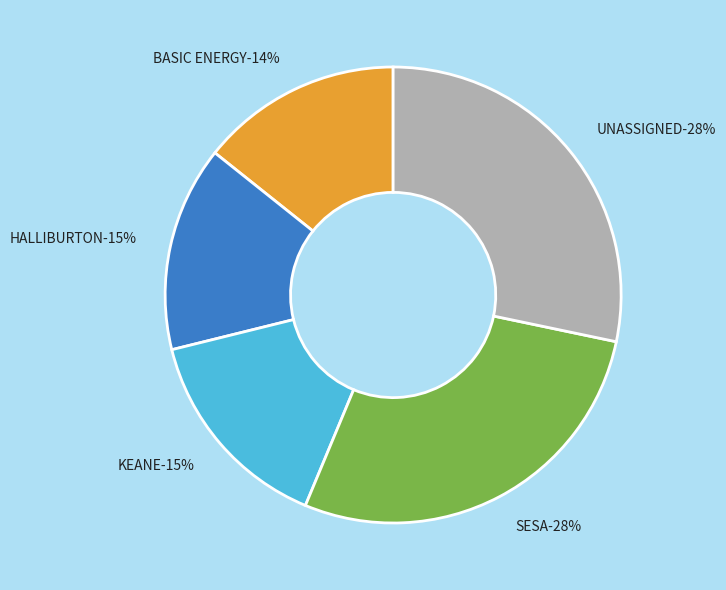

Is there a majority slice in this chart?

No